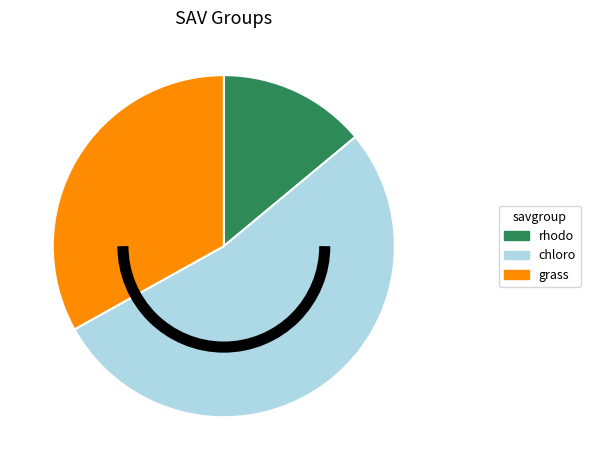

How many slices are in this pie chart?

3